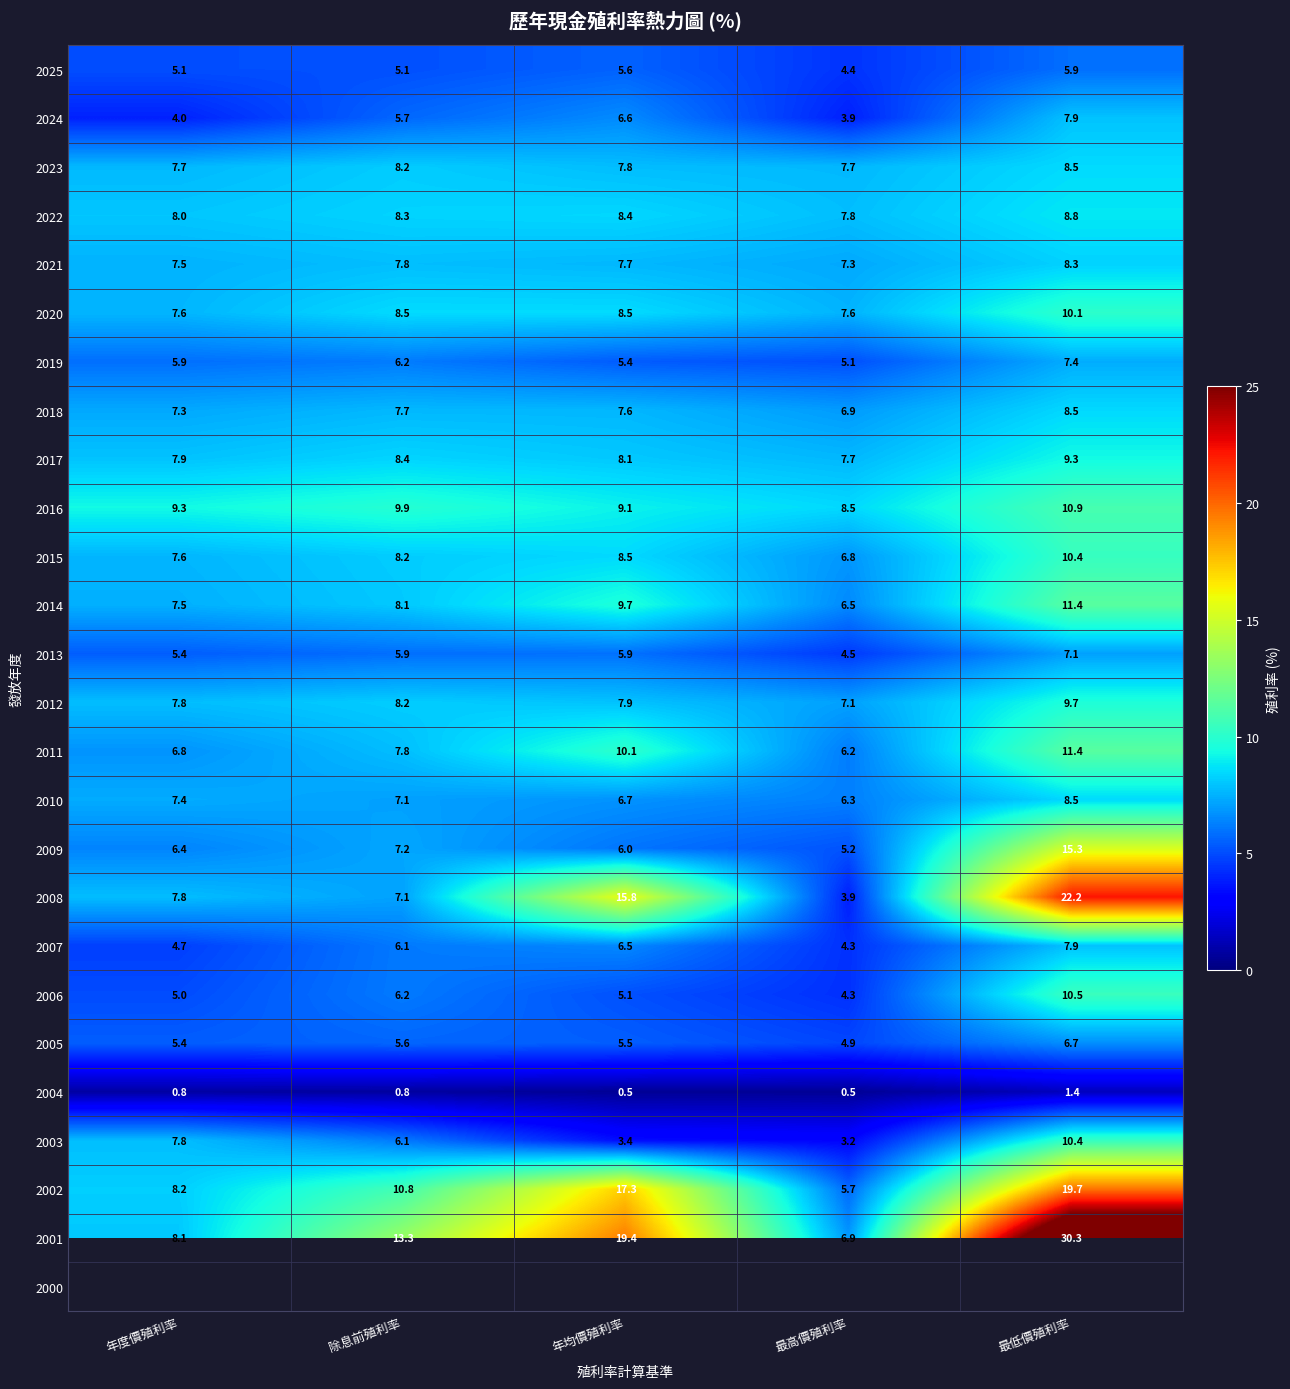

At which label does 2012 reach its minimum?

最高價殖利率